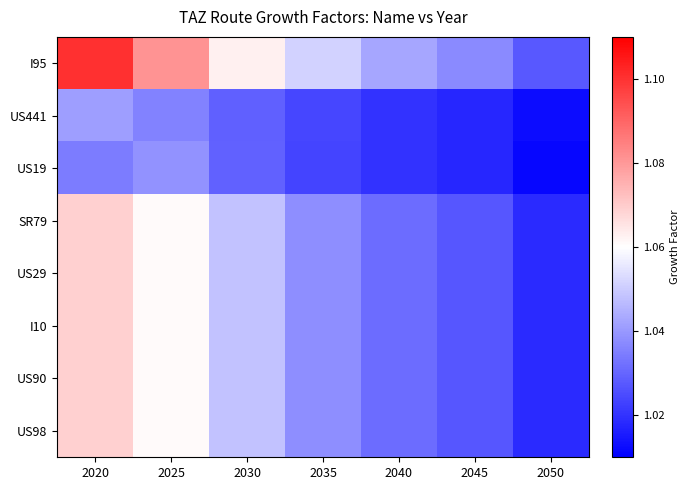

Reading left to right, list all the values displayed in this chart.

I95: 2020=1.1	2025=1.1	2030=1.1	2035=1.1	2040=1.0	2045=1.0	2050=1.0
US441: 2020=1.0	2025=1.0	2030=1.0	2035=1.0	2040=1.0	2045=1.0	2050=1.0
US19: 2020=1.0	2025=1.0	2030=1.0	2035=1.0	2040=1.0	2045=1.0	2050=1.0
SR79: 2020=1.1	2025=1.1	2030=1.0	2035=1.0	2040=1.0	2045=1.0	2050=1.0
US29: 2020=1.1	2025=1.1	2030=1.0	2035=1.0	2040=1.0	2045=1.0	2050=1.0
I10: 2020=1.1	2025=1.1	2030=1.0	2035=1.0	2040=1.0	2045=1.0	2050=1.0
US90: 2020=1.1	2025=1.1	2030=1.0	2035=1.0	2040=1.0	2045=1.0	2050=1.0
US98: 2020=1.1	2025=1.1	2030=1.0	2035=1.0	2040=1.0	2045=1.0	2050=1.0